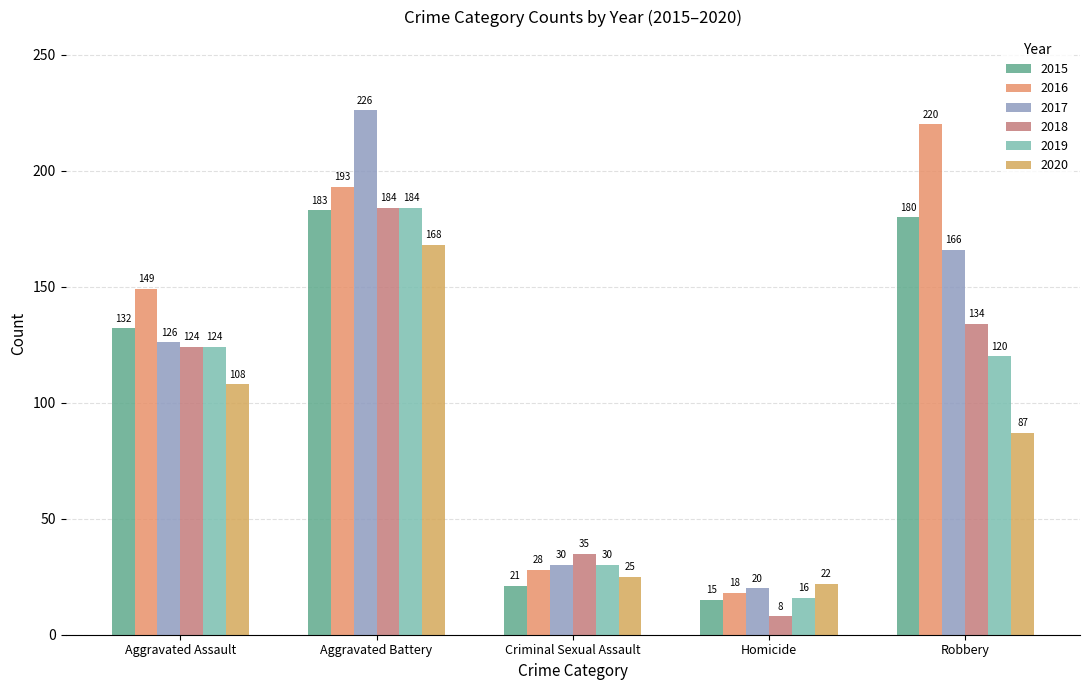

What position from the right is Homicide?

2